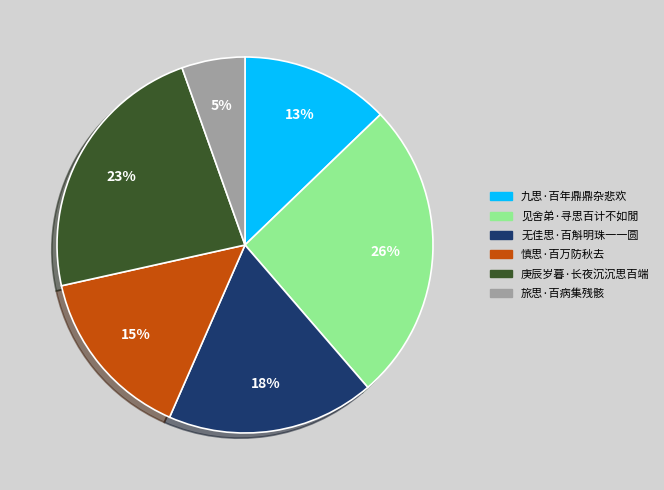

Approximately how many times larger is the value at 慎思·百万防秋去 compared to 九思·百年鼎鼎杂悲欢?

1.2